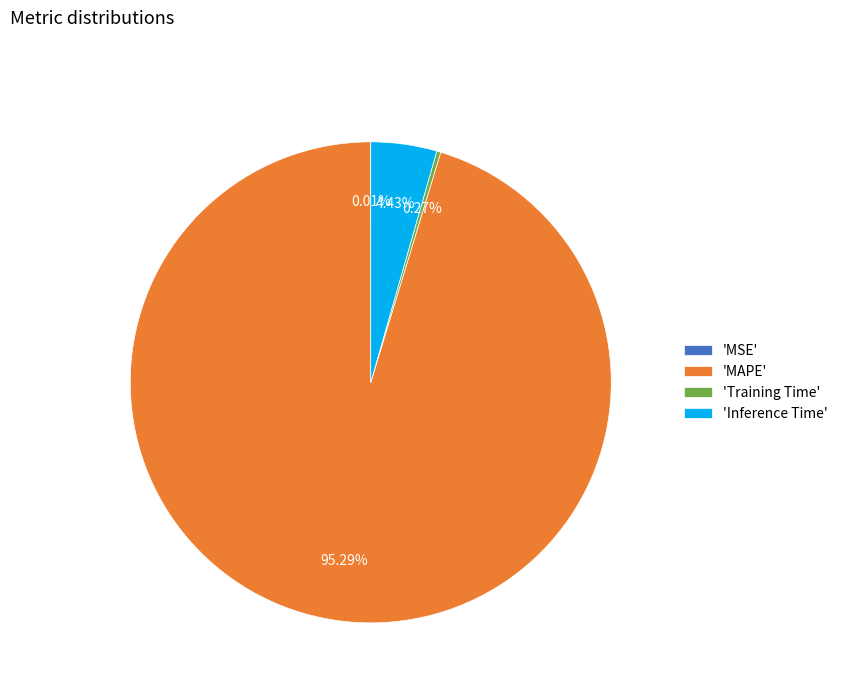

What is the largest slice in the pie chart?

'MAPE'